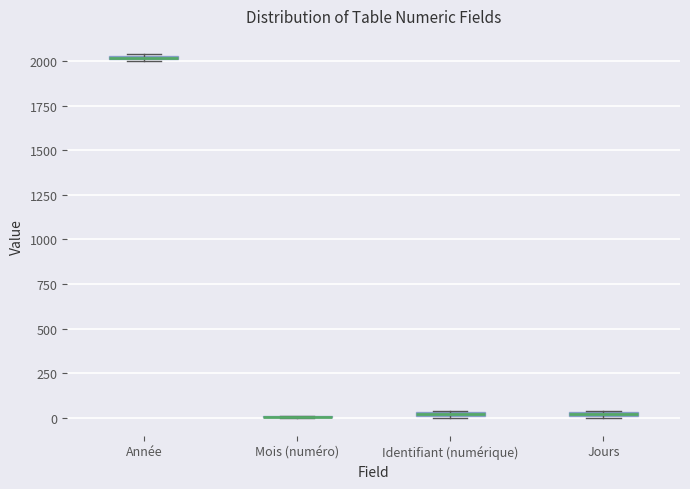

Where is the upper edge of the box for Année on the y-axis? The values are not printed on the chart, so give them approximately, as read against the axis.

2050